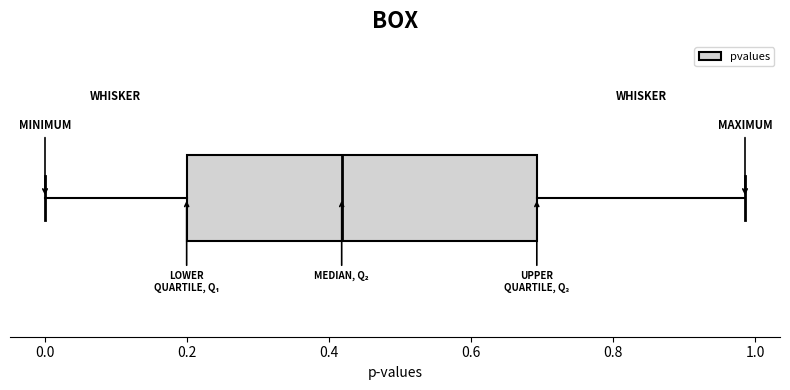

Where does the median line of the box sit on the x-axis? The values are not printed on the chart, so give them approximately, as read against the axis.

0.42